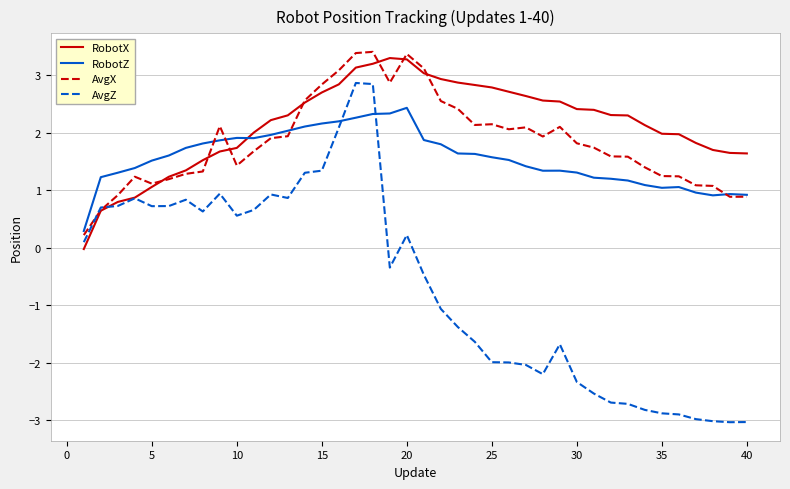

What is the average value of the AvgZ series?

-0.6